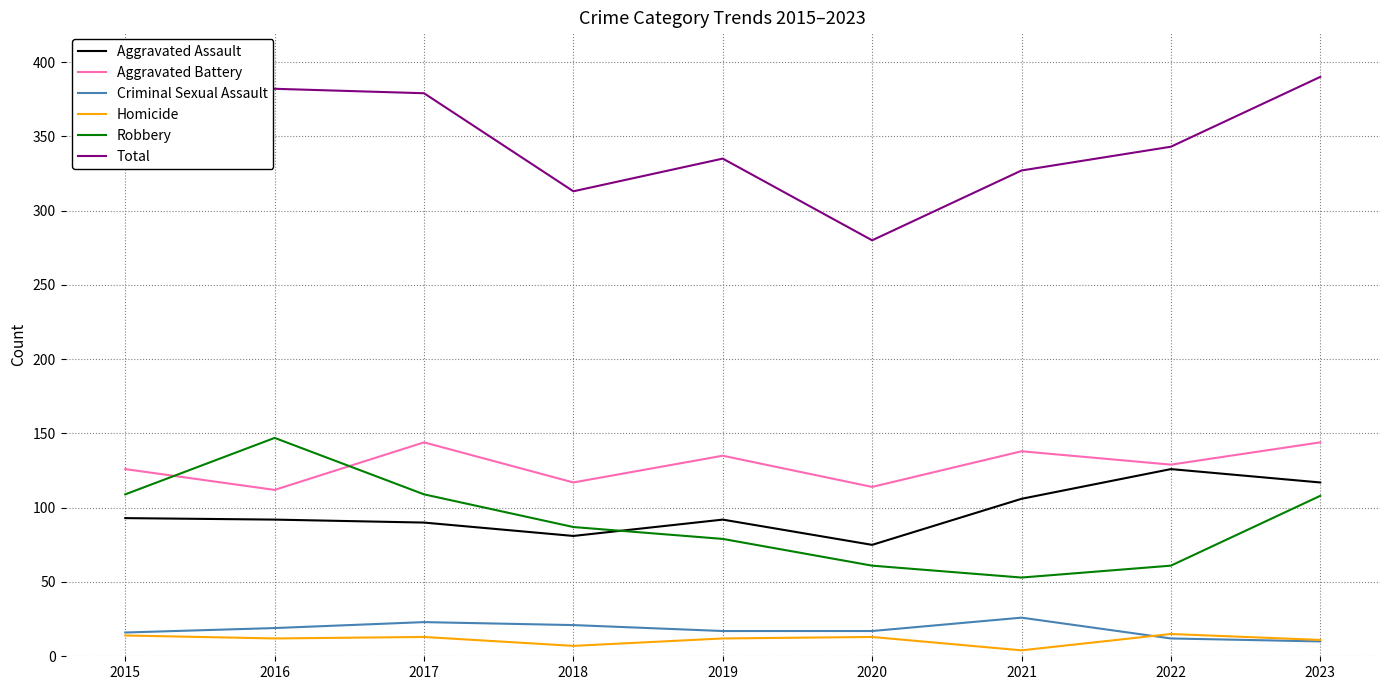

Is it true that Aggravated Battery equals 129 at 2022?

True